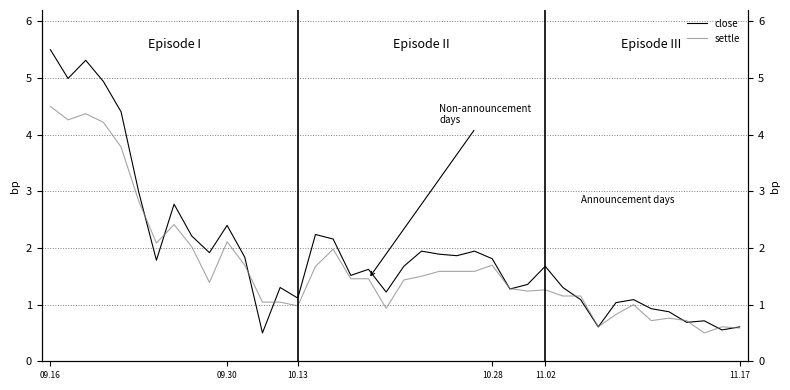

What is the value of the close point at the 26th from the left?

1.8